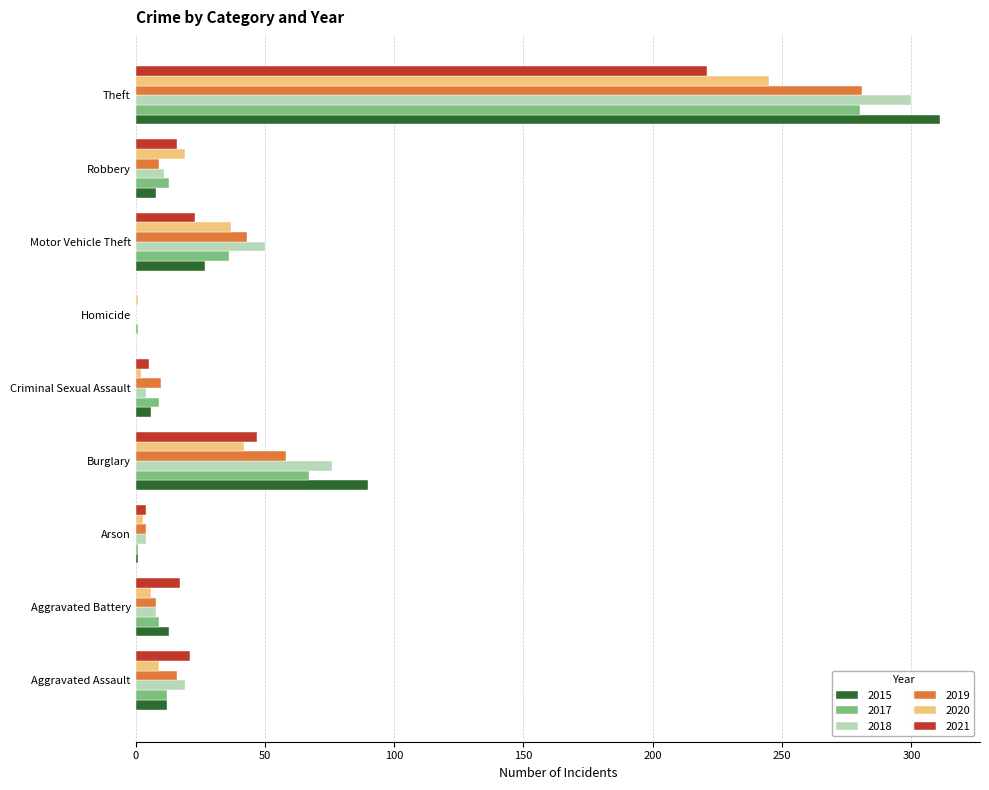

How many series are shown in this chart?

6